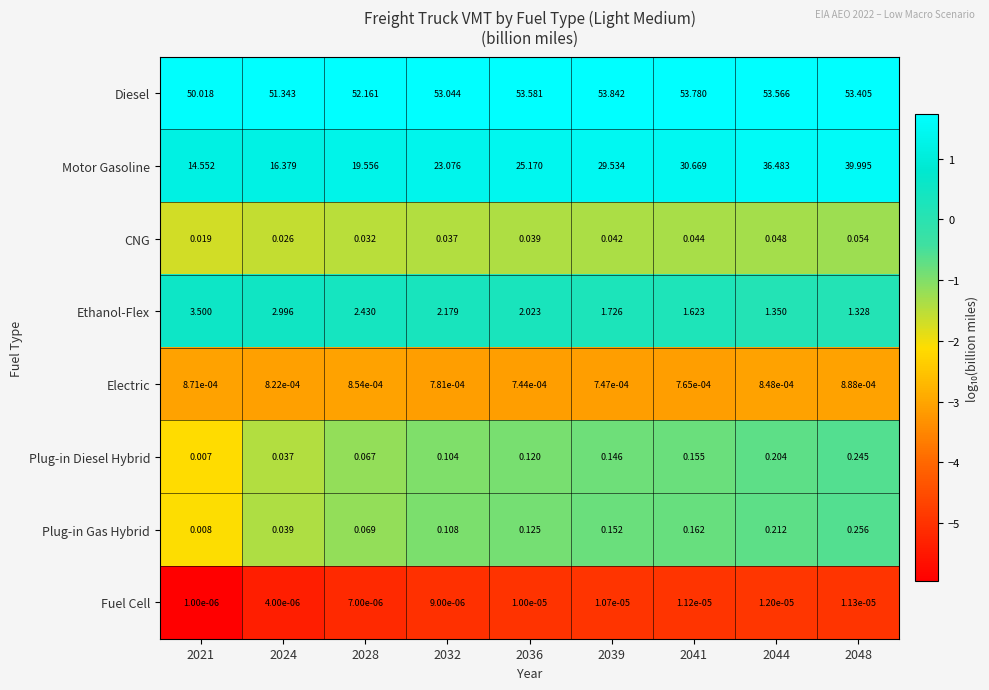

Which series has the largest range (max minus min)?

Motor Gasoline